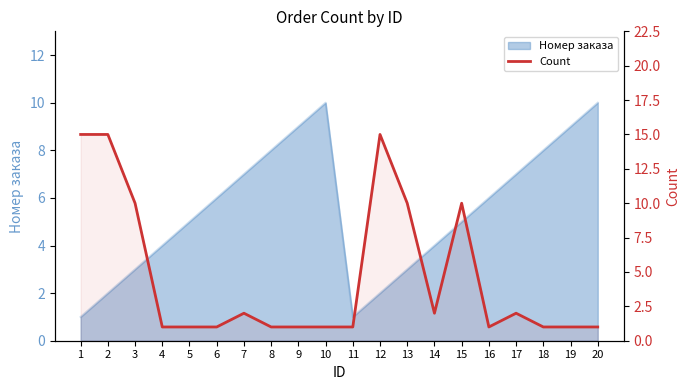

Reading left to right, transcribe all the data shown in this chart.

1=15	2=15	3=10	4=1	5=1	6=1	7=2	8=1	9=1	10=1	11=1	12=15	13=10	14=2	15=10	16=1	17=2	18=1	19=1	20=1